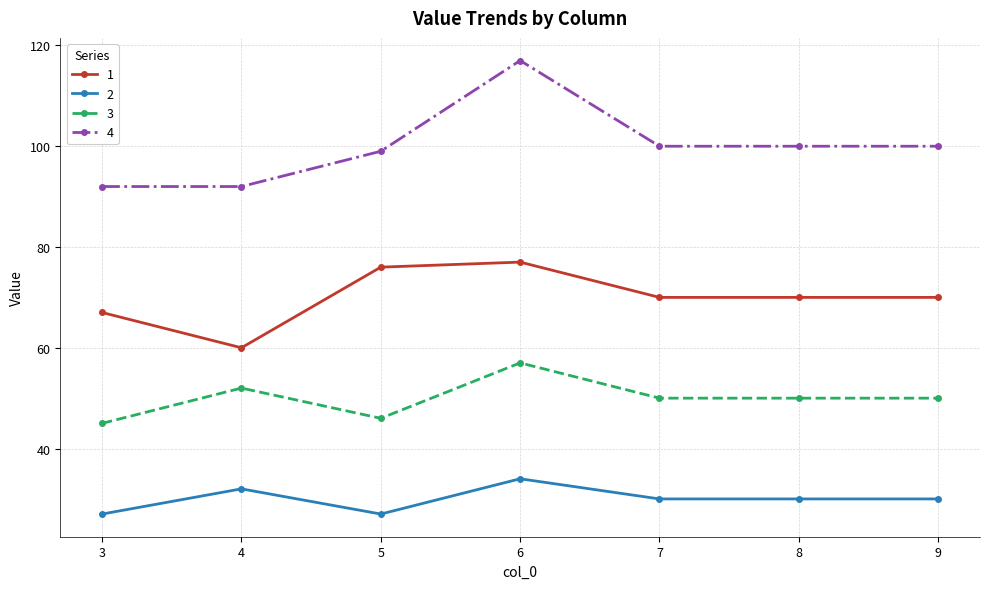

True or false: 2 and 4 cross at least once.

False